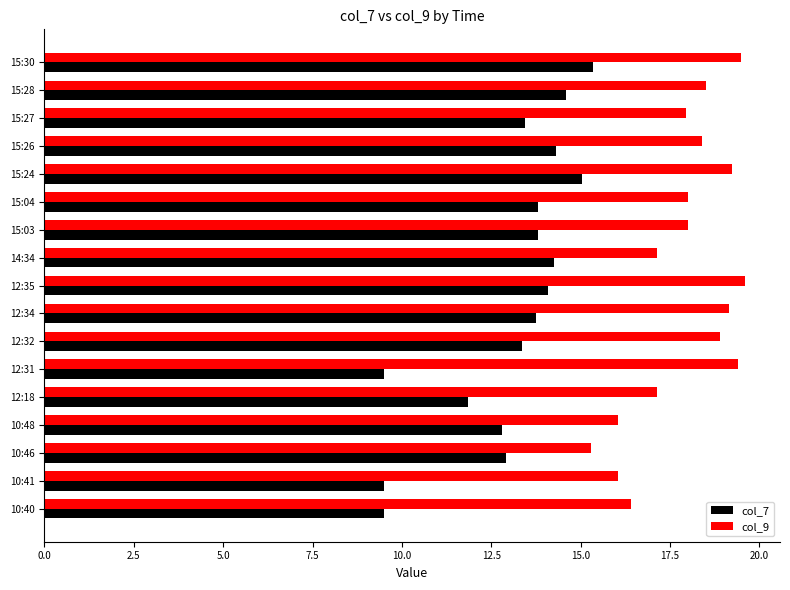

Is it true that col_9 equals 17.1 at 12:18?

True